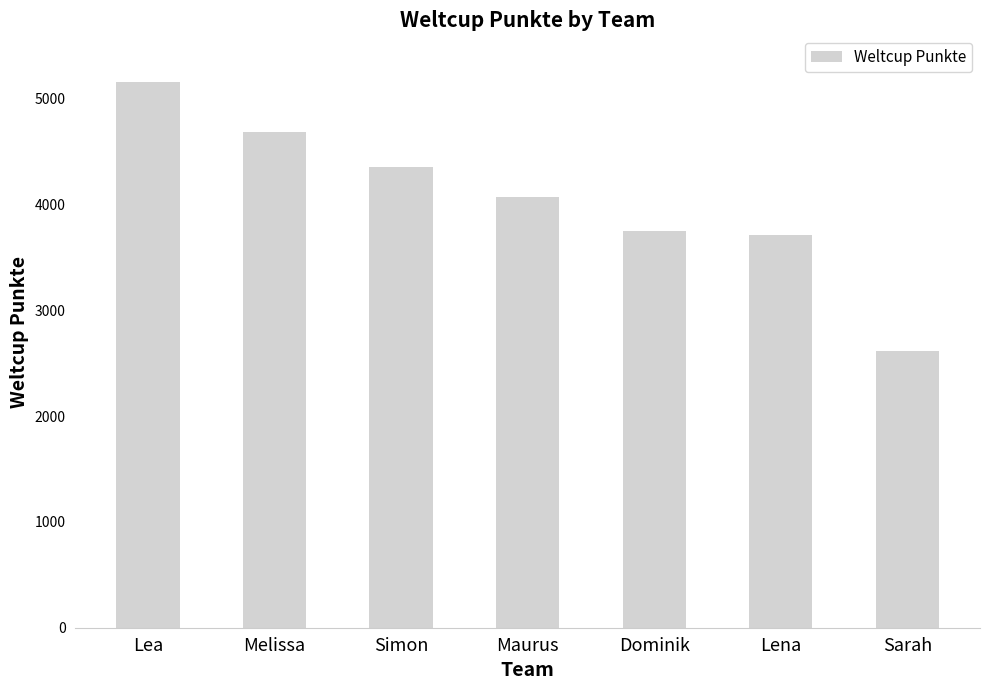

Is it true that the value at Sarah is 564?

False